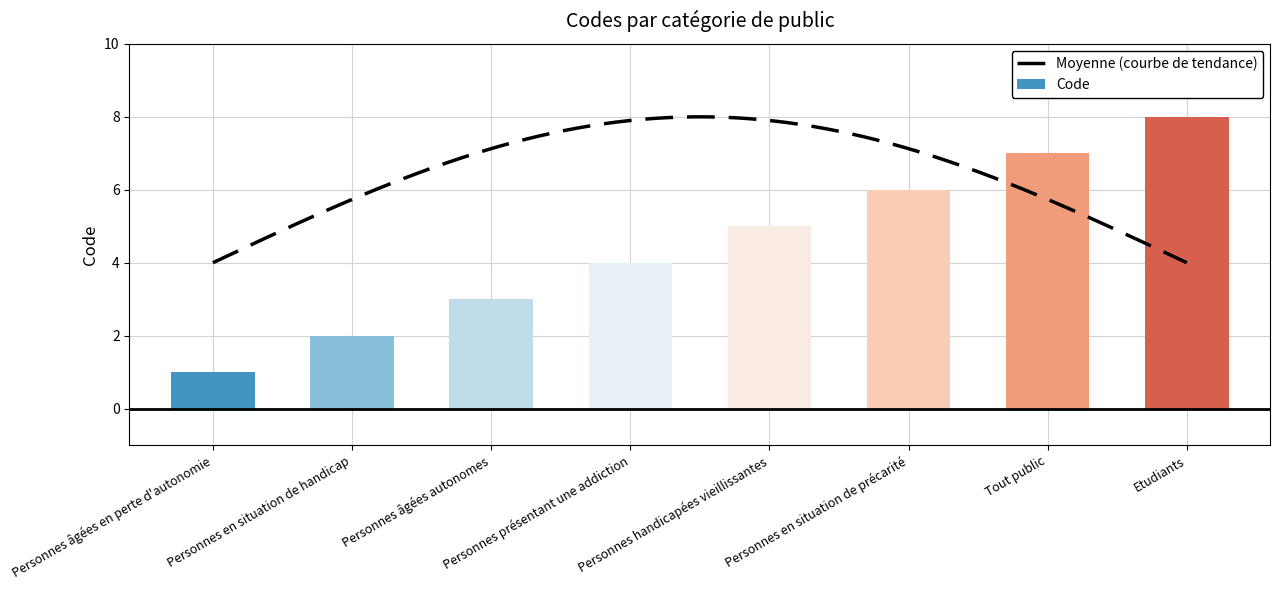

Which has a higher value, Personnes âgées en perte d'autonomie or Tout public?

Tout public